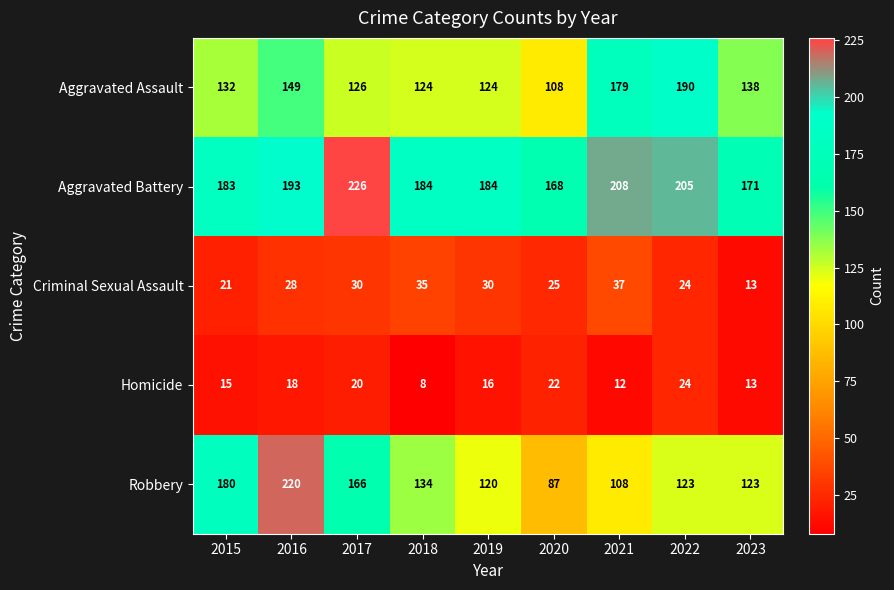

How many data points does each series have?

9